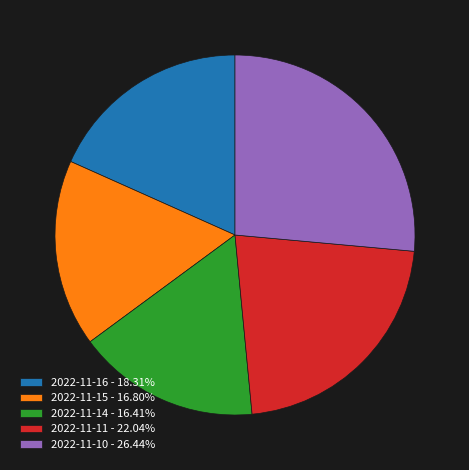

Is 2022-11-11 the majority of the pie?

No